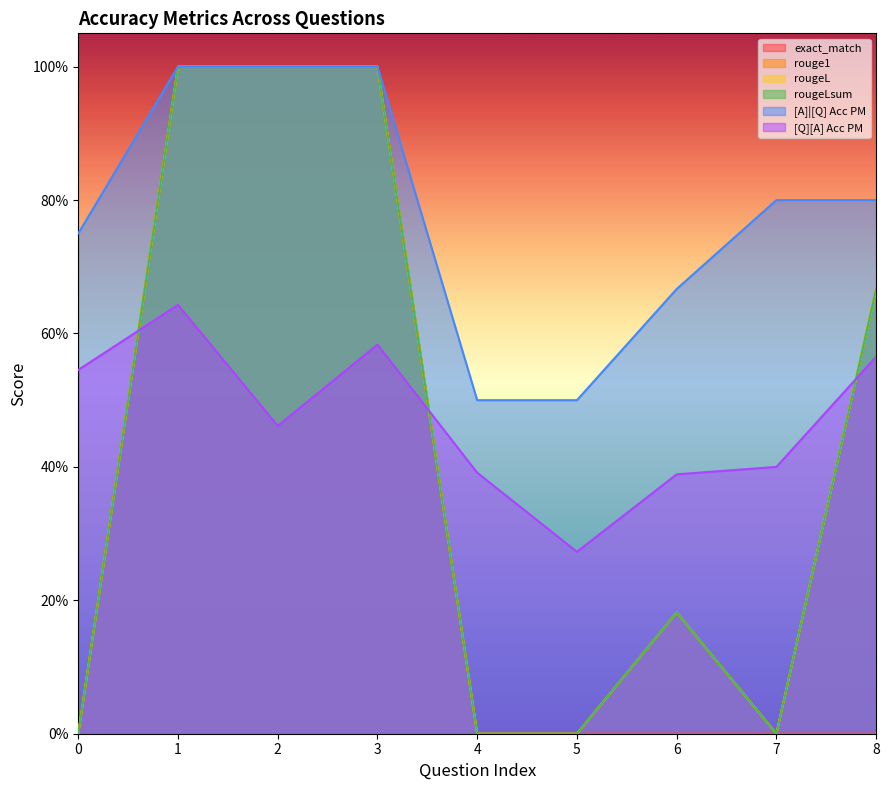

What is the value of the [A]|[Q] Acc PM point at the 8th from the left?

0.8